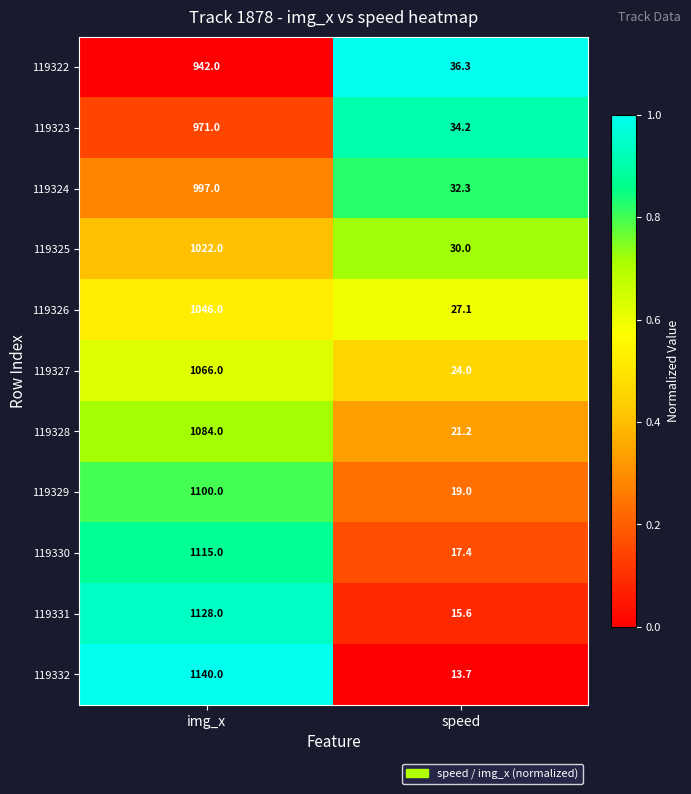

What value does the 119331 series have at speed?

15.6